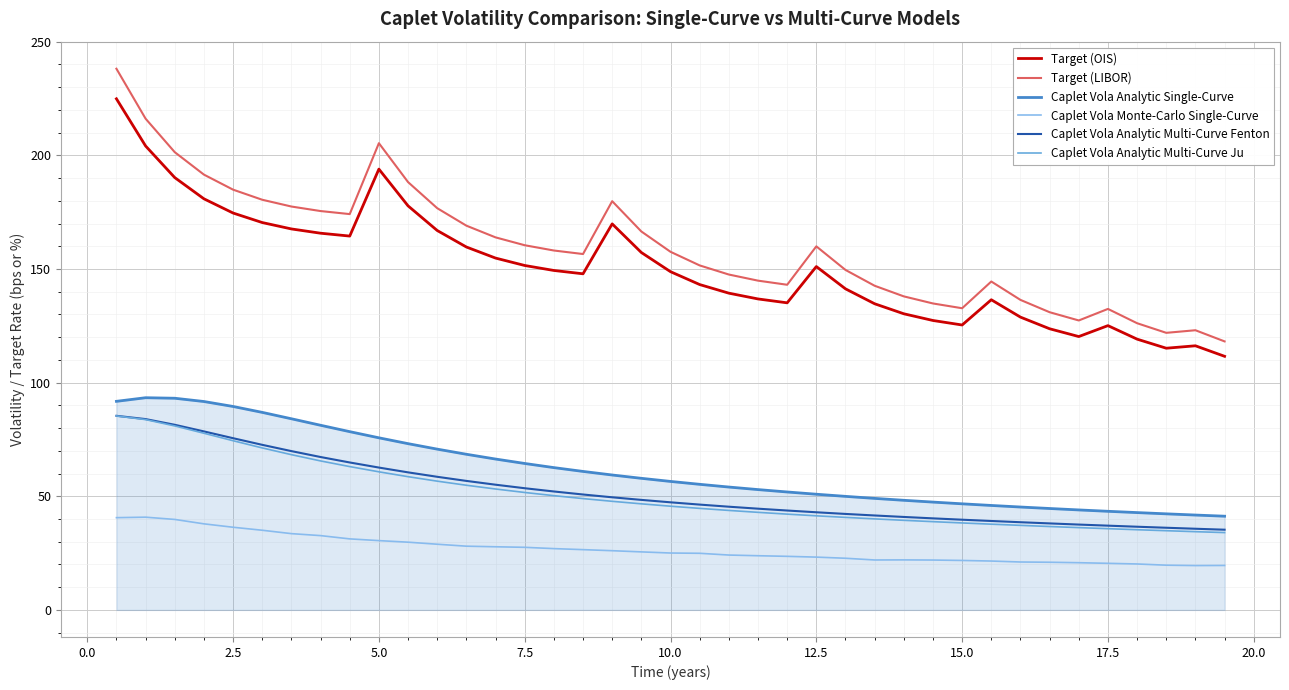

True or false: Caplet Vola Analytic Single-Curve and Caplet Vola Analytic Multi-Curve Fenton cross at least once.

False